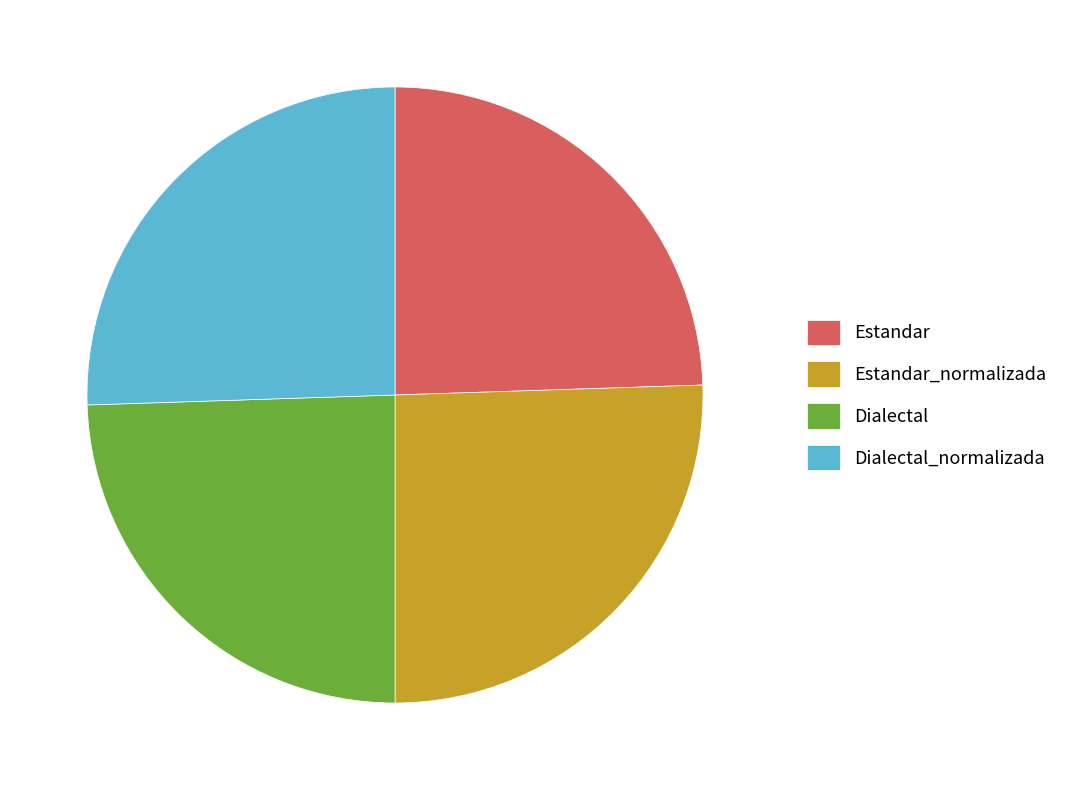

Is there any slice that represents more than half of the pie?

No